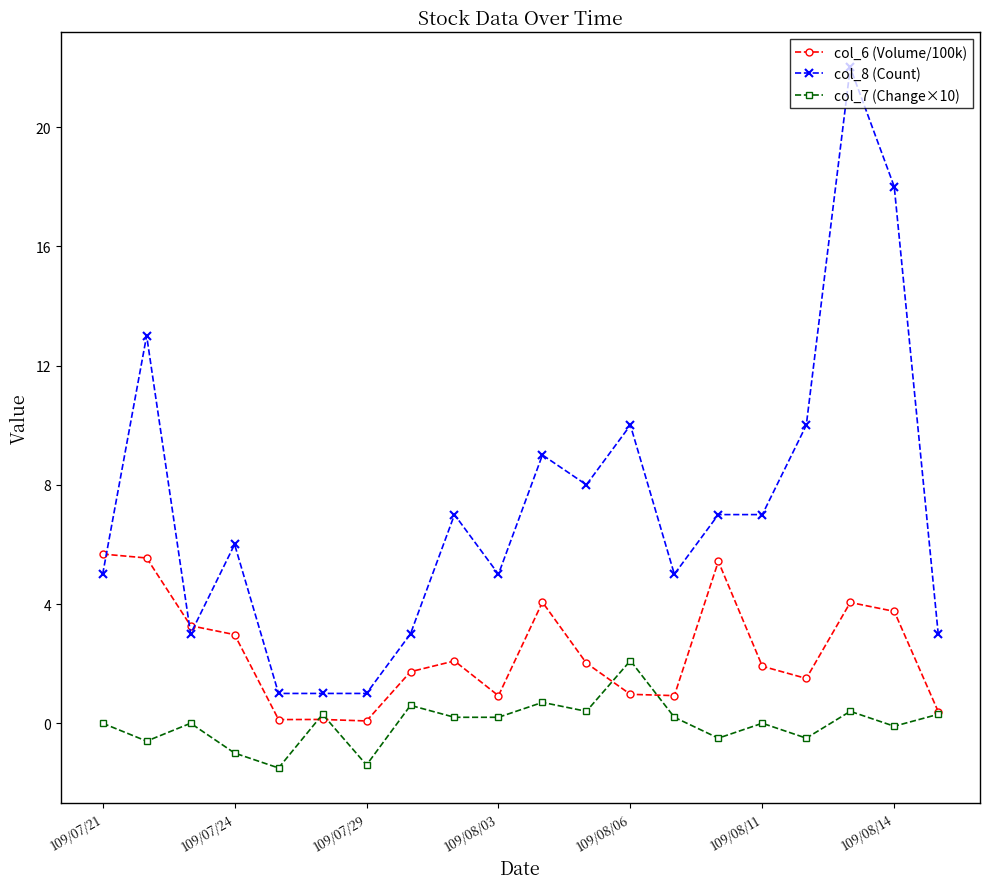

Which series has the largest range (max minus min)?

col_8 (Count)